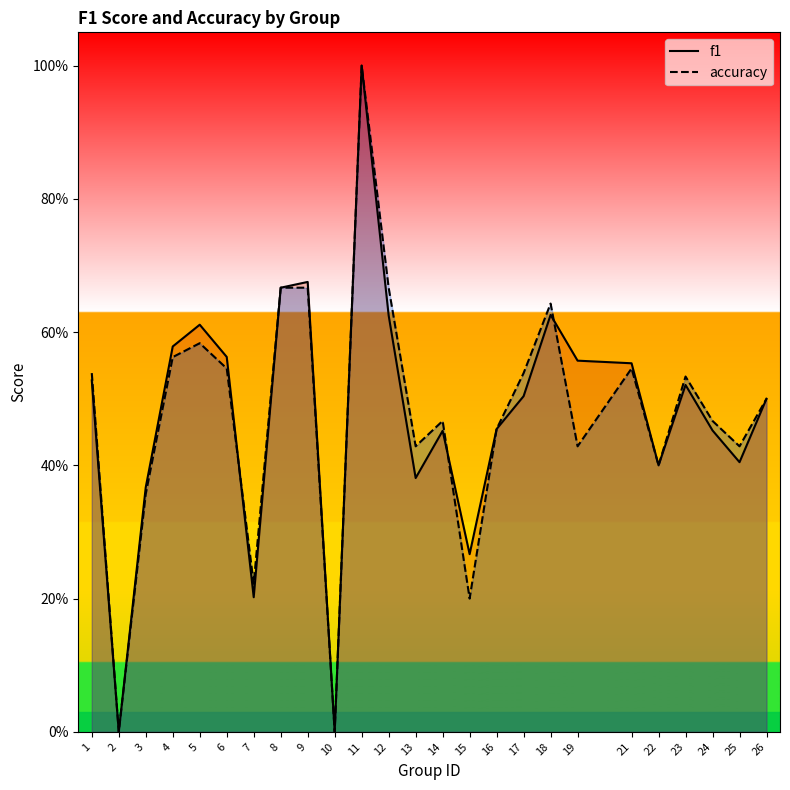

What is the difference between the accuracy values at 25 and 5?

0.2